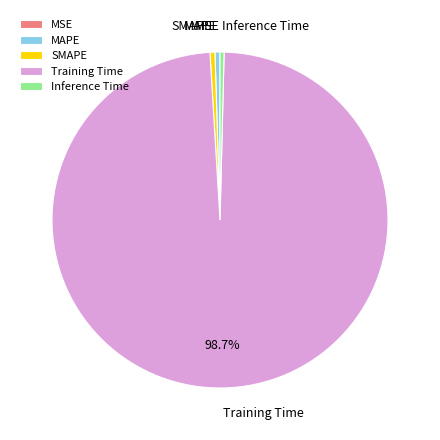

Which slice is the largest?

Training Time